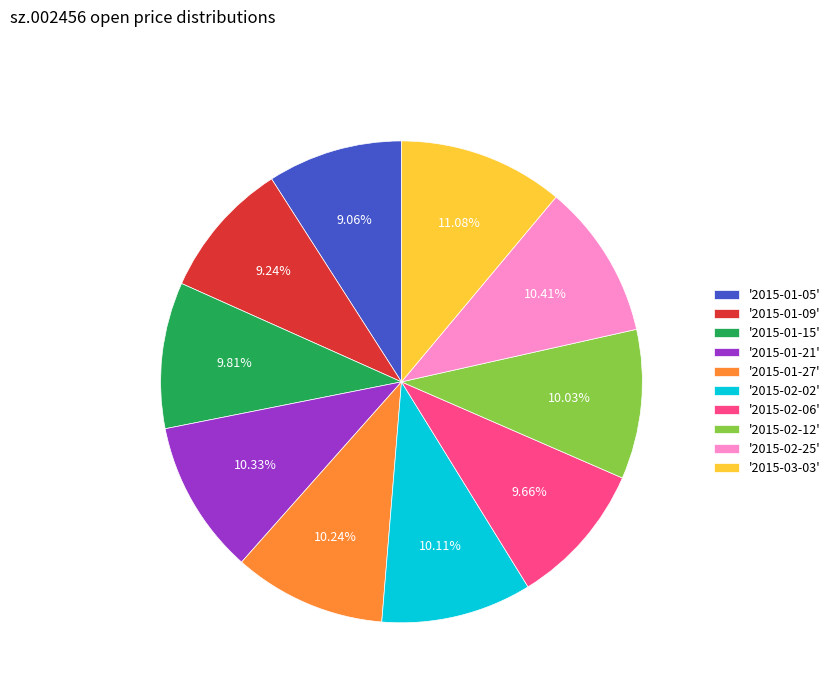

Combined, do '2015-03-03' and '2015-01-09' account for over 50%?

No